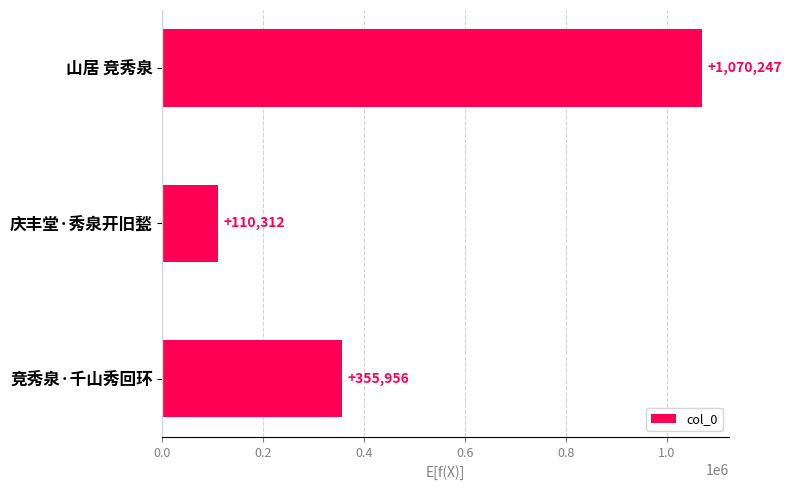

What is the minimum value shown in the chart?

110312